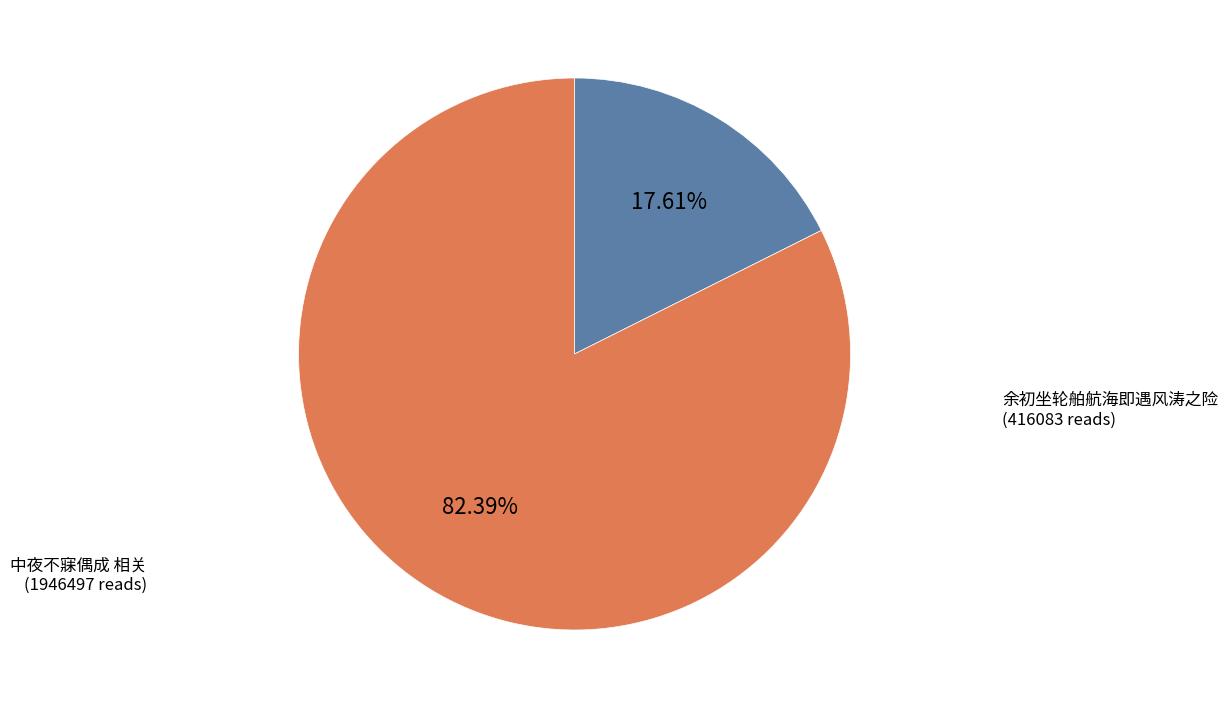

Is there a majority slice in this chart?

Yes